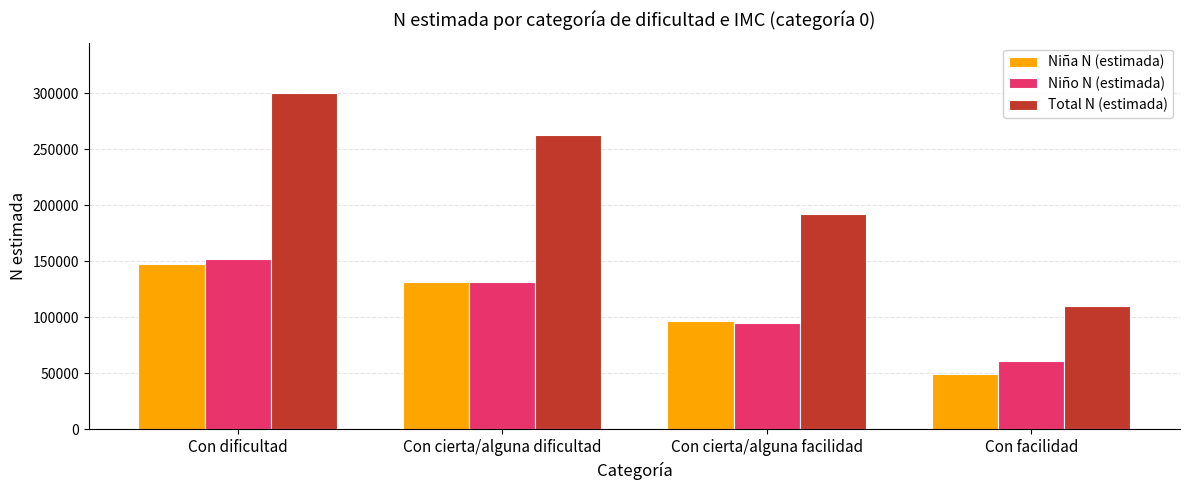

Between Con dificultad and Con cierta/alguna facilidad, which series saw the biggest shift?

Total N (estimada)